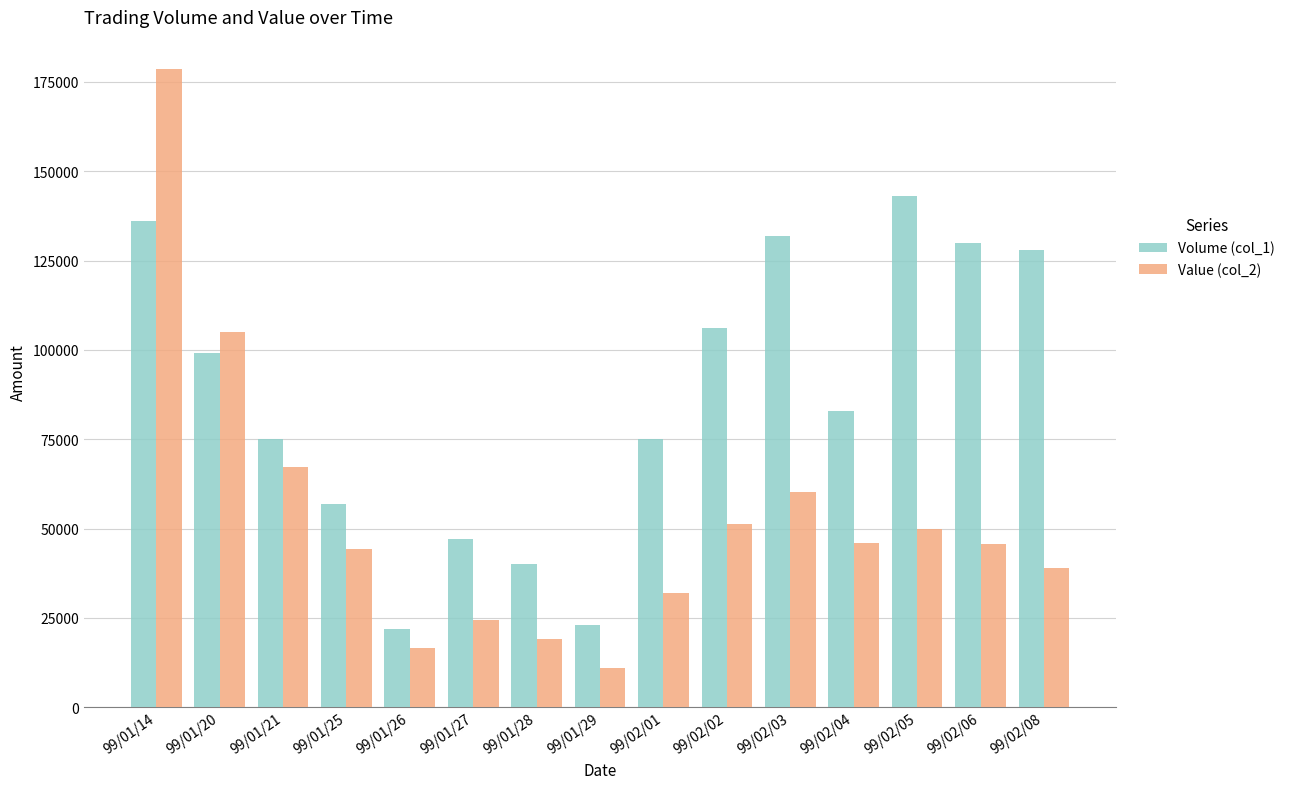

Rank the series at 99/01/26 from highest to lowest value.

Volume (col_1), Value (col_2)